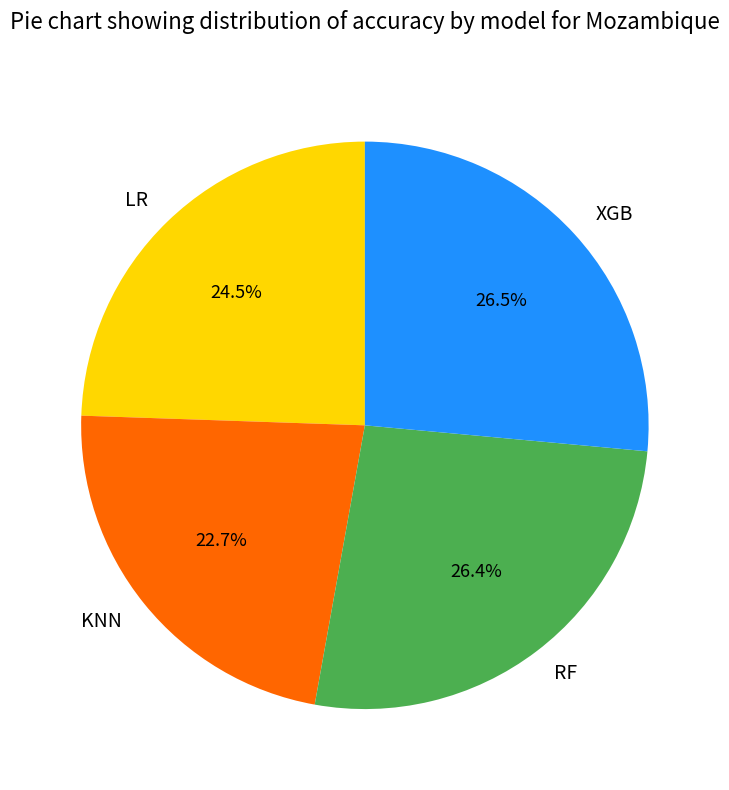

What percentage do KNN and XGB together represent?

49.2%